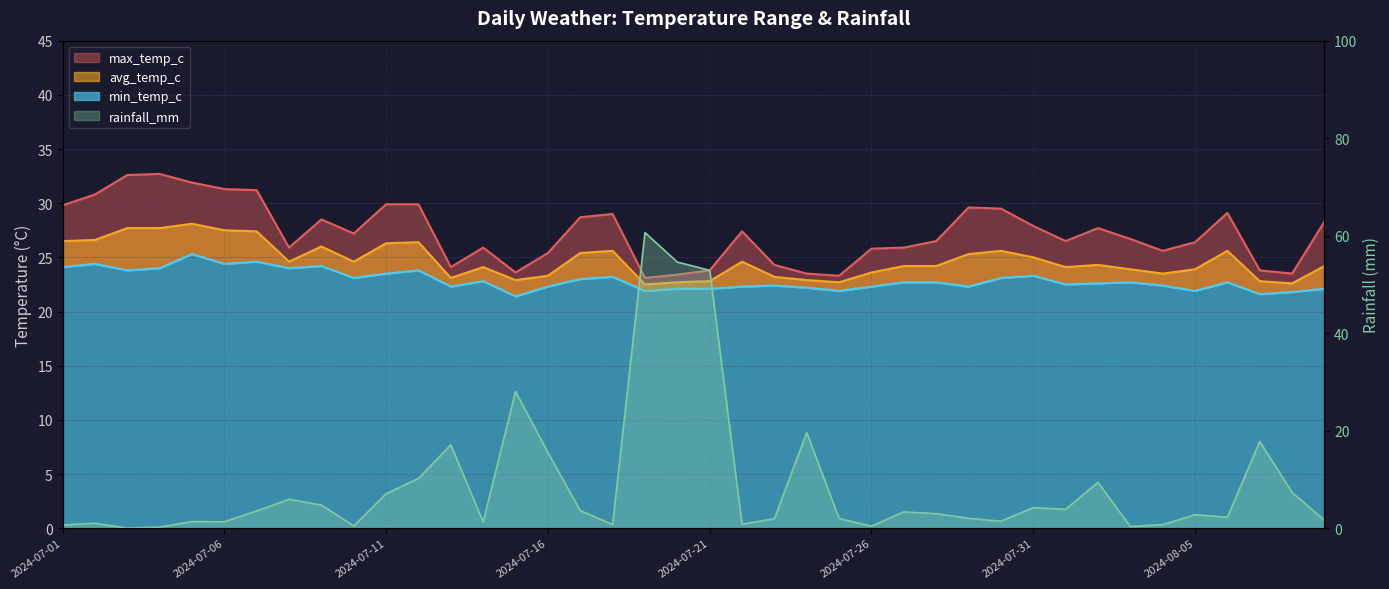

True or false: max_temp_c has a value of 48.6 at 2024-07-22.

False